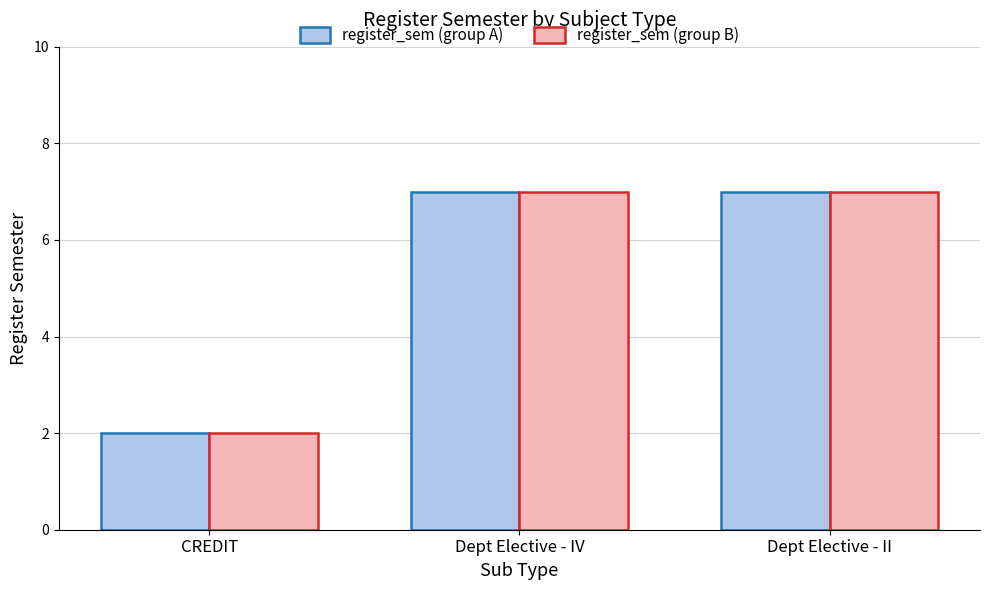

Is it true that register_sem (group A) equals 7 at Dept Elective - II?

True